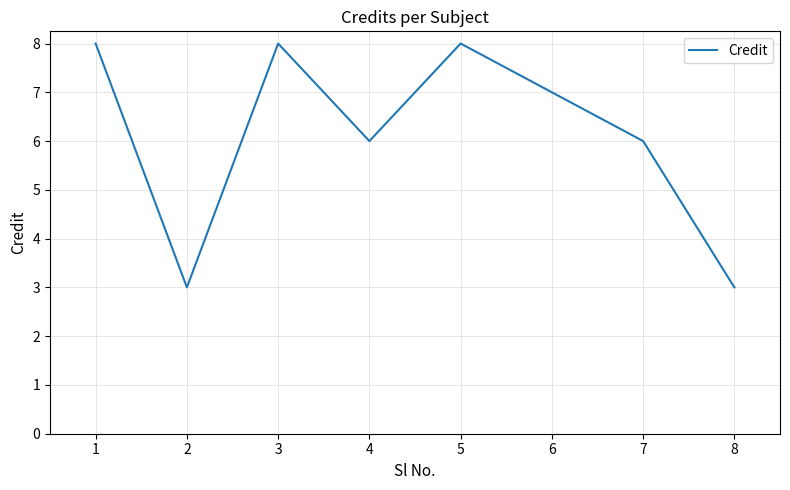

What is the maximum value shown in the chart?

8